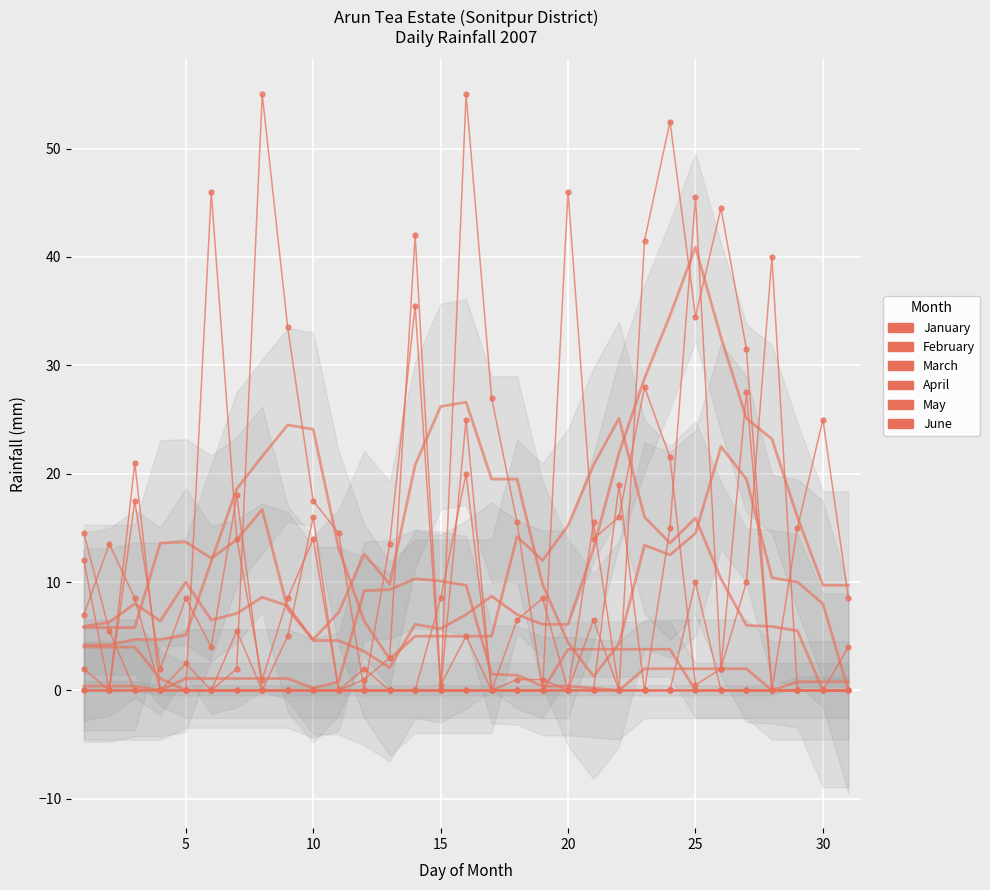

Which series has the largest range (max minus min)?

April